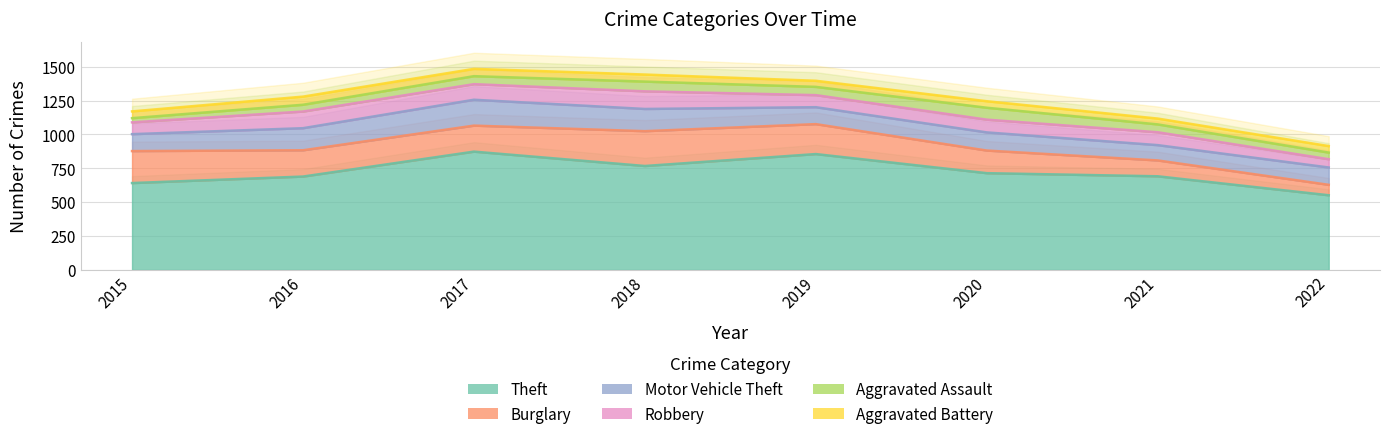

What is the sum of all Motor Vehicle Theft values?

1143